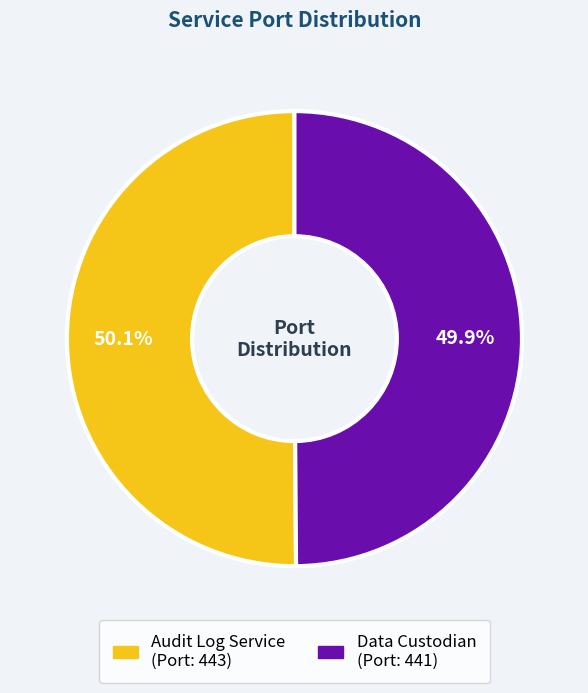

To the nearest percent, what is the average slice percentage?

50%